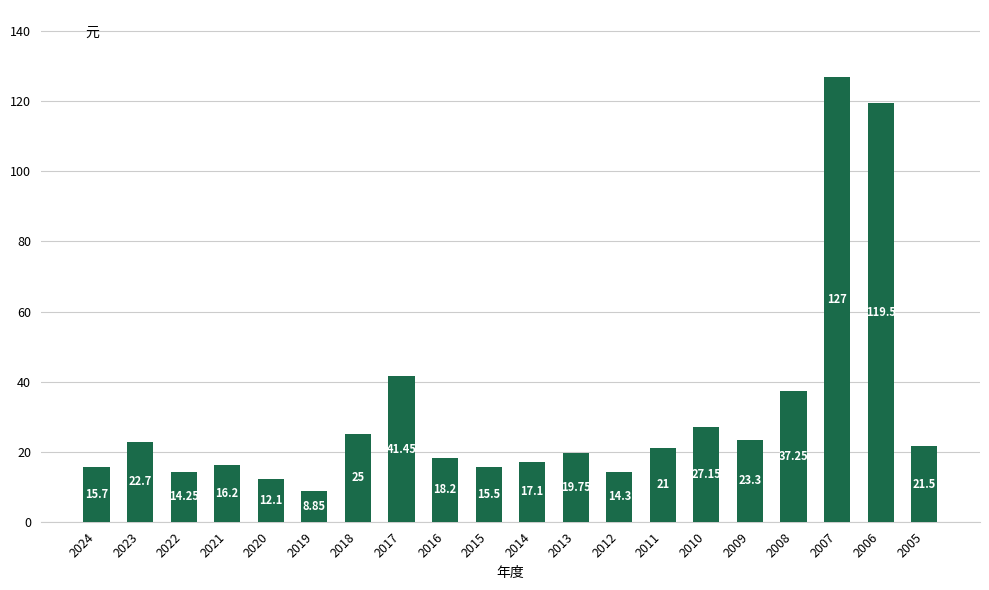

How many bars are there in total?

20